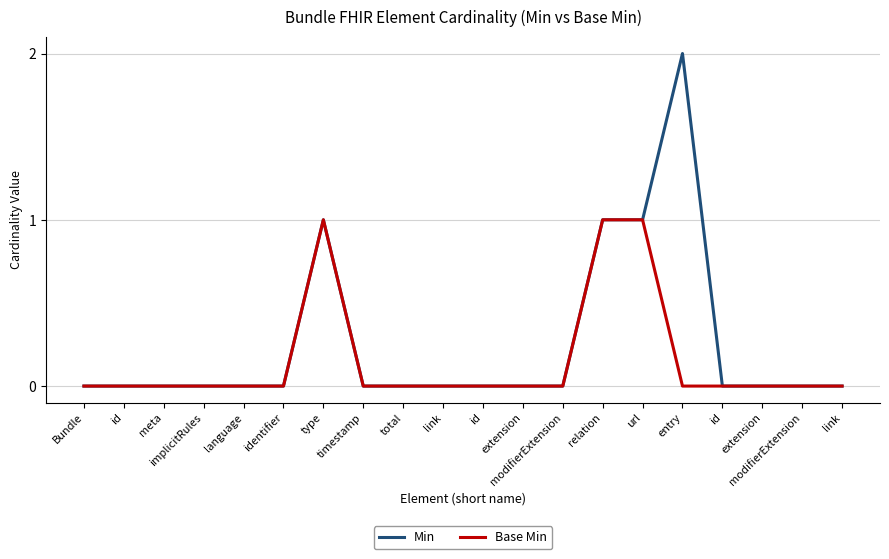

Which has a higher value, Bundle or id?

Bundle